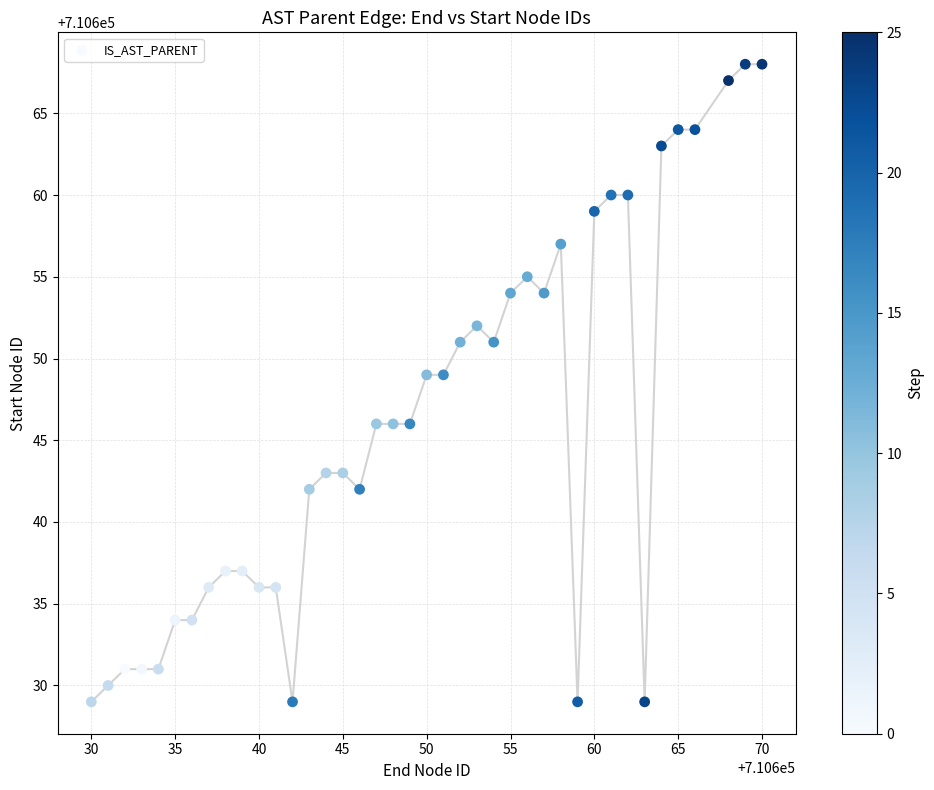

What is the range of X values (max minus min)?

40